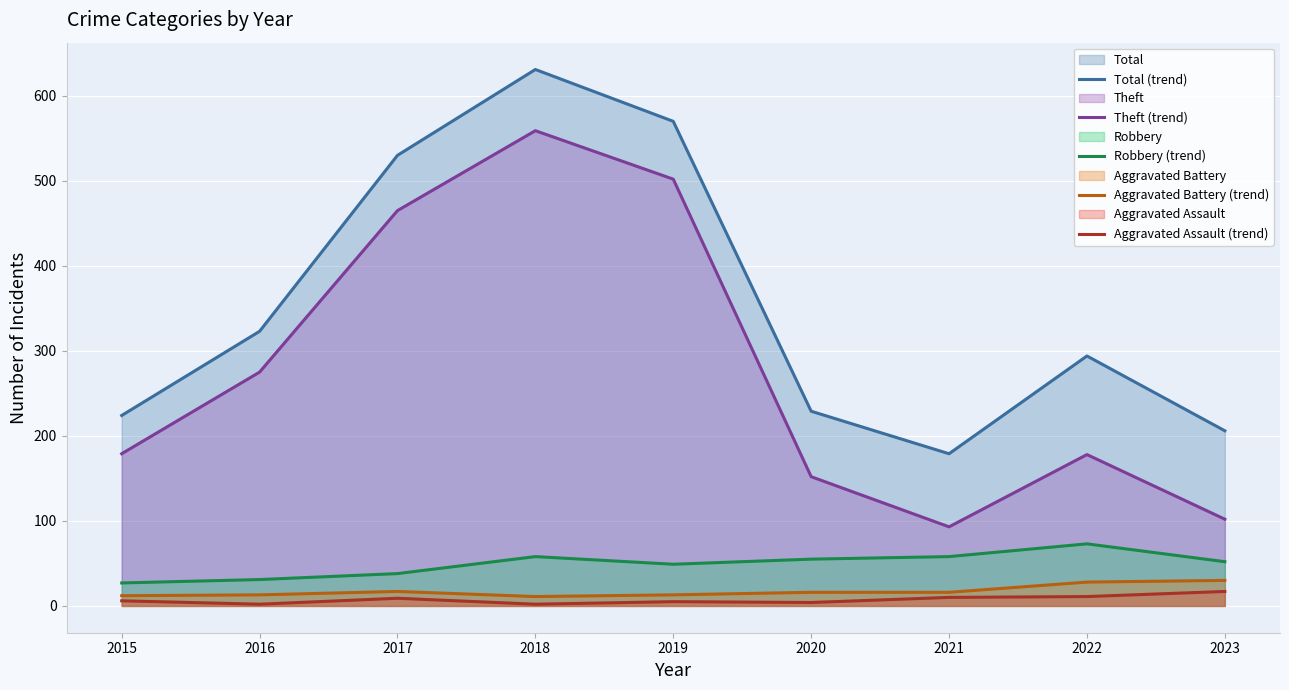

Reading right to left, transcribe all the data shown in this chart.

Total (trend): 206	294	179	229	570	631	530	323	224
Theft (trend): 102	178	93	152	502	559	465	275	179
Robbery (trend): 52	73	58	55	49	58	38	31	27
Aggravated Battery (trend): 30	28	16	16	13	11	17	13	12
Aggravated Assault (trend): 17	11	10	4	5	2	9	2	6